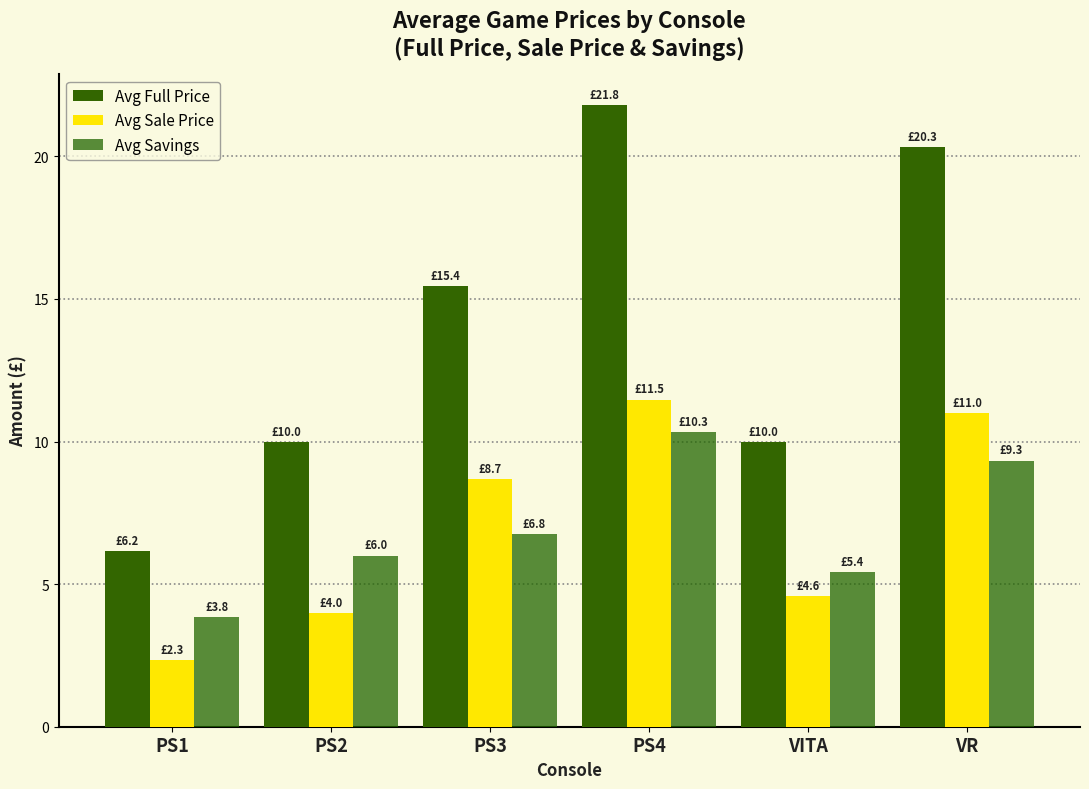

Read the Avg Savings value at PS4.

10.3